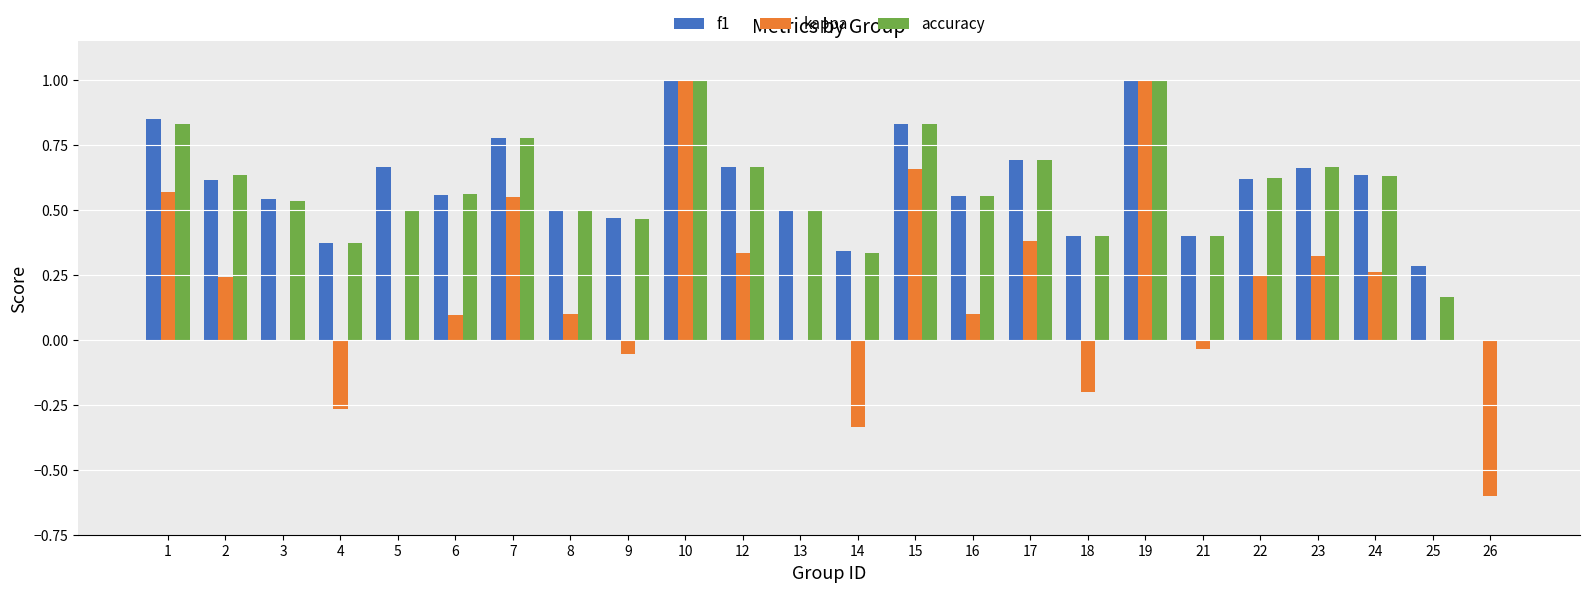

Which series has the widest spread of values?

kappa